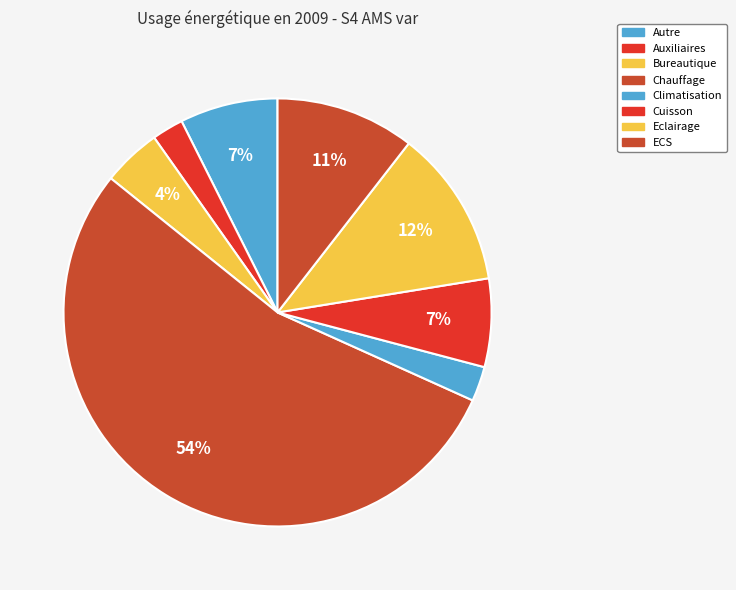

To the nearest percent, what is the combined percentage of Autre and Chauffage?

61%